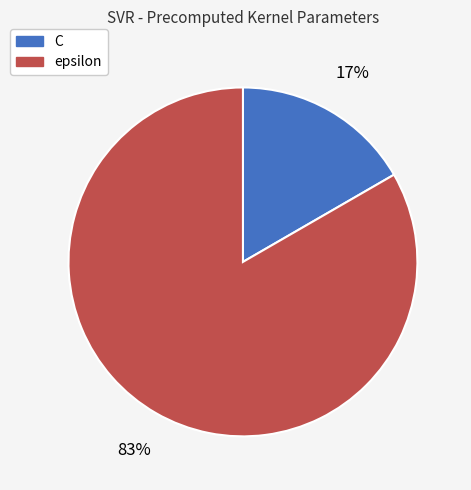

To the nearest percent, what is the average slice percentage?

50%